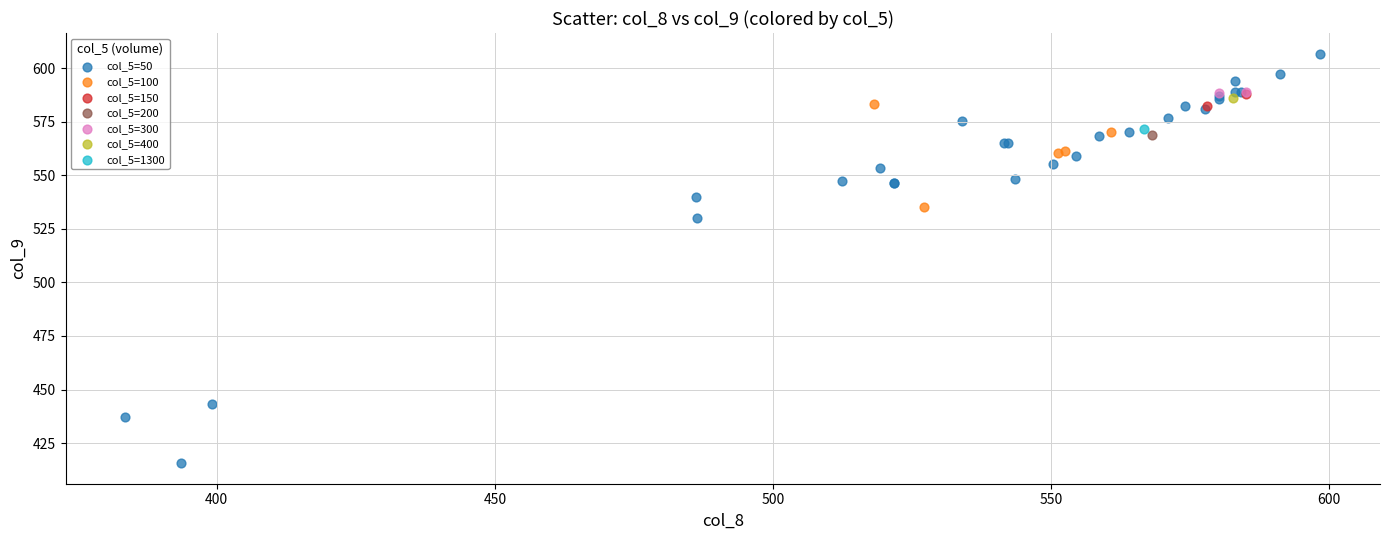

Which series reaches the maximum Y coordinate?

col_5=50